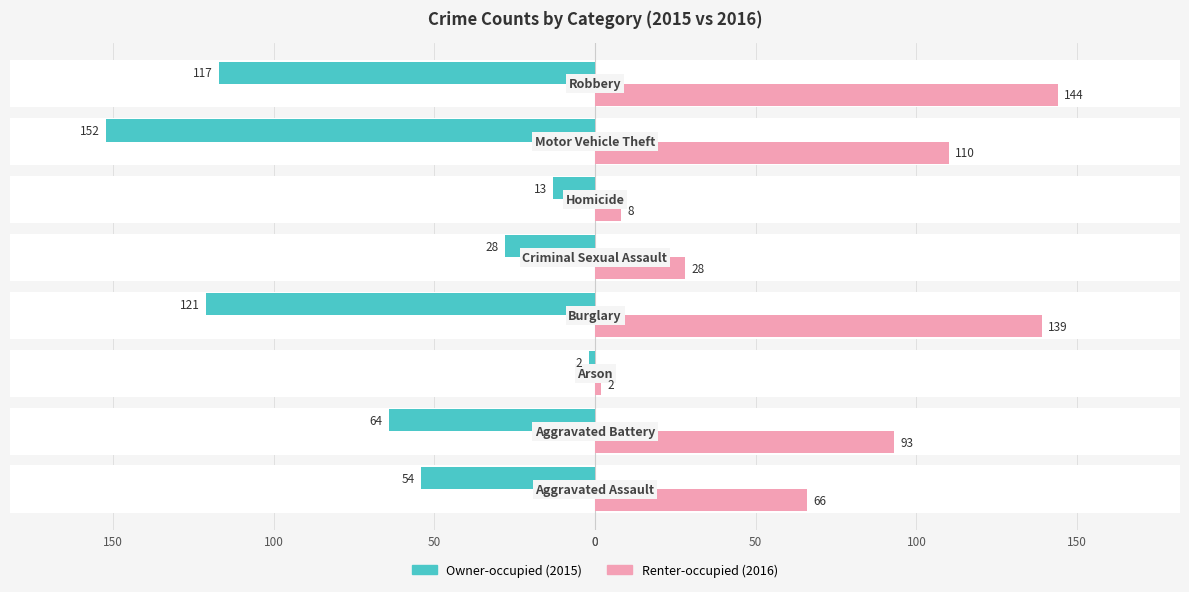

What is the lowest value of the Owner-occupied series?

-152